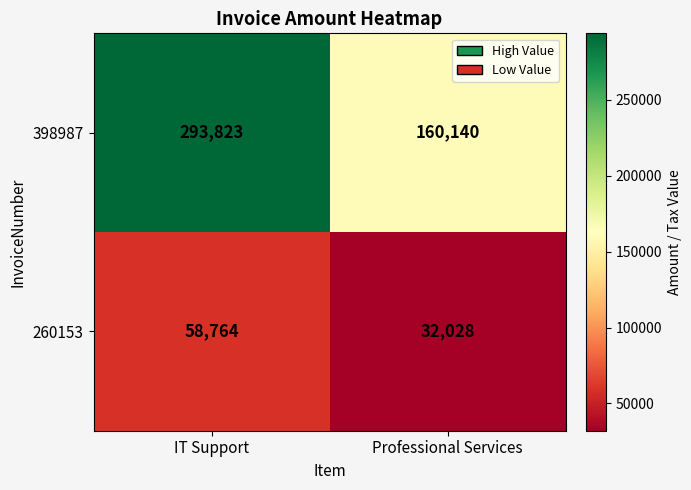

Reading left to right, transcribe all the data shown in this chart.

398987: 293823	160140
260153: 58764	32028